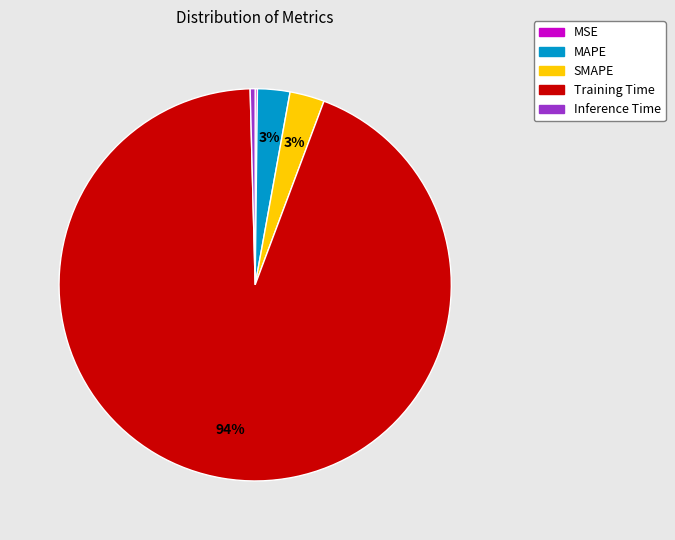

To the nearest percent, what percentage of the pie is SMAPE?

3%